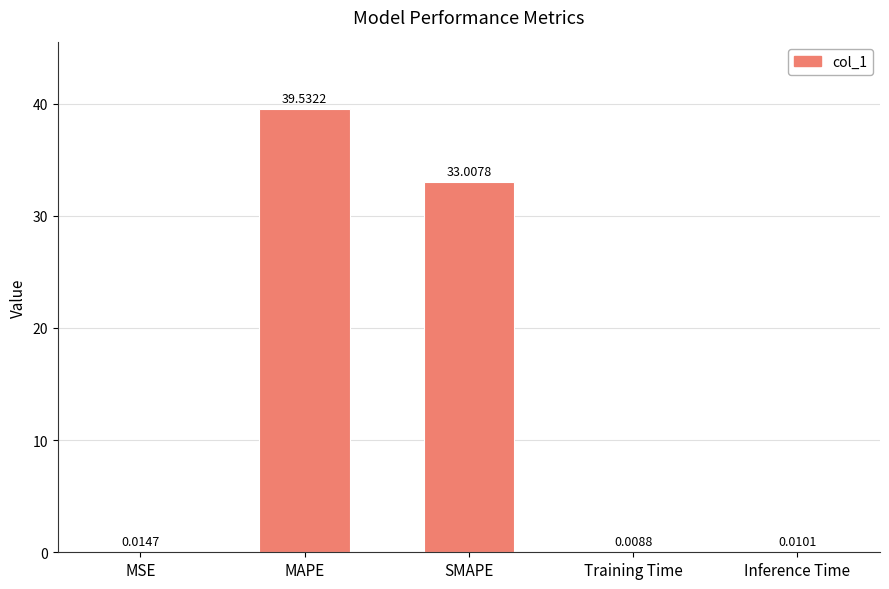

How many distinct data groups are displayed?

1